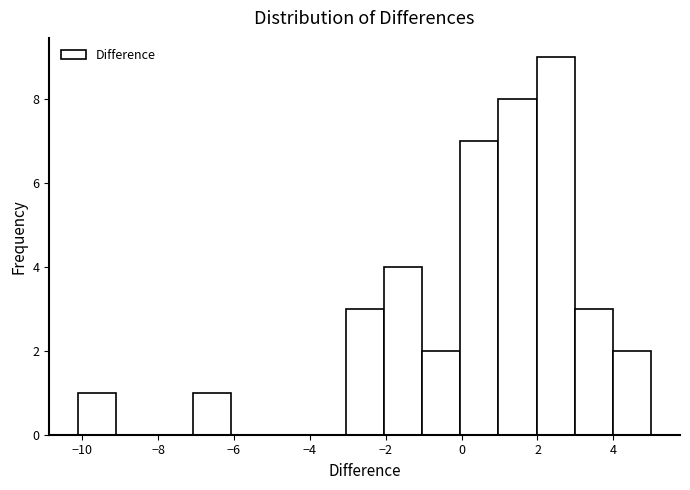

Reading left to right, list every bar in this chart as the range it spans on the x-axis followed by its height. Neither the bar edges nor the heights are printed on the chart, so give them approximately, as read against the axes.

-10.2 to -9.2: 1
-9.2 to -8.0: 0
-8.0 to -7.0: 0
-7.0 to -6.0: 1
-6.0 to -5.0: 0
-5.0 to -4.0: 0
-4.0 to -3.0: 0
-3.0 to -2.0: 3
-2.0 to -1.0: 4
-1.0 to 0.0: 2
0.0 to 1.0: 7
1.0 to 2.0: 8
2.0 to 3.0: 9
3.0 to 4.0: 3
4.0 to 5.0: 2